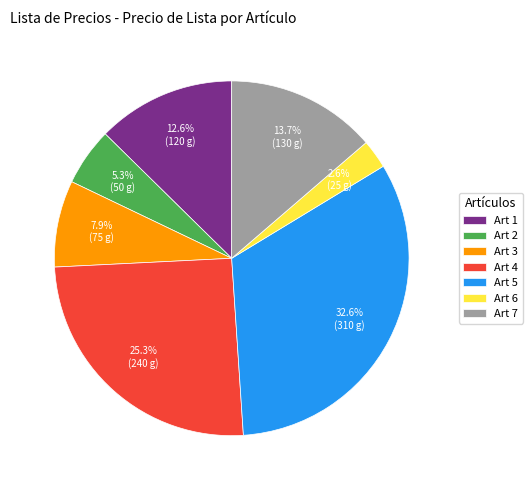

To the nearest percent, what portion does Art 3 represent?

8%